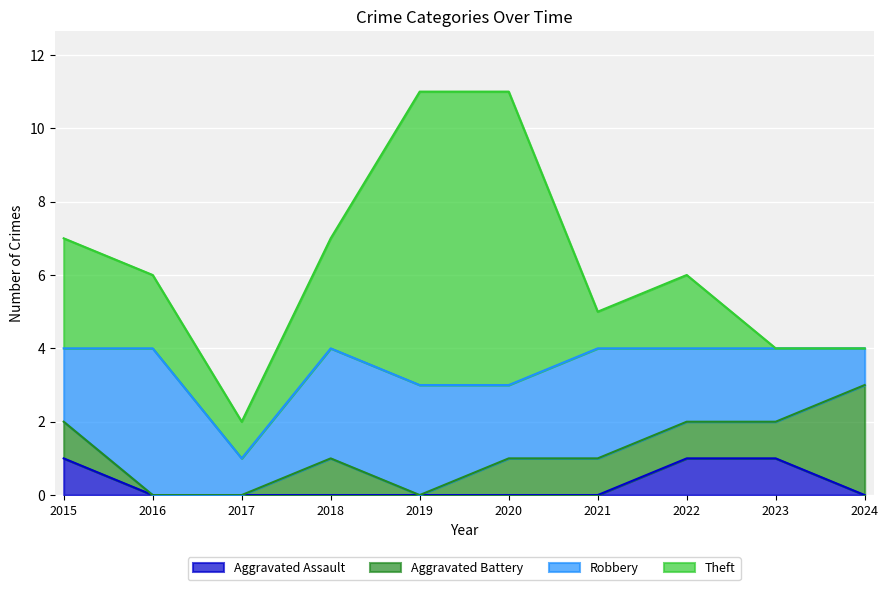

Reading right to left, what are all the values shown in this chart?

Aggravated Assault: 0	1	1	0	0	0	0	0	0	1
Aggravated Battery: 3	1	1	1	1	0	1	0	0	1
Robbery: 1	2	2	3	2	3	3	1	4	2
Theft: 0	0	2	1	8	8	3	1	2	3
Total: 4	4	6	5	11	11	7	2	6	7